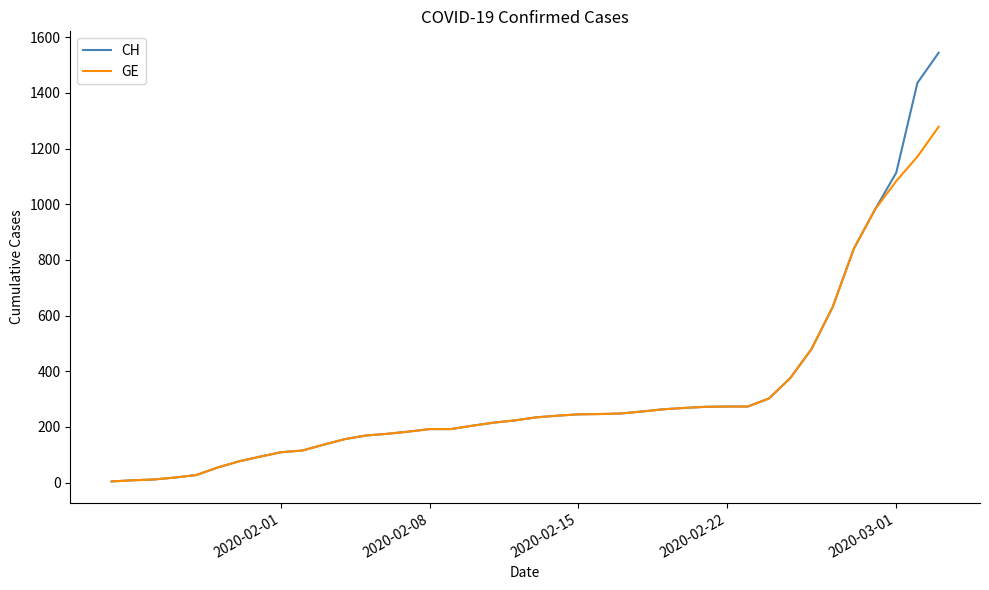

How many categories are shown in the chart?

40